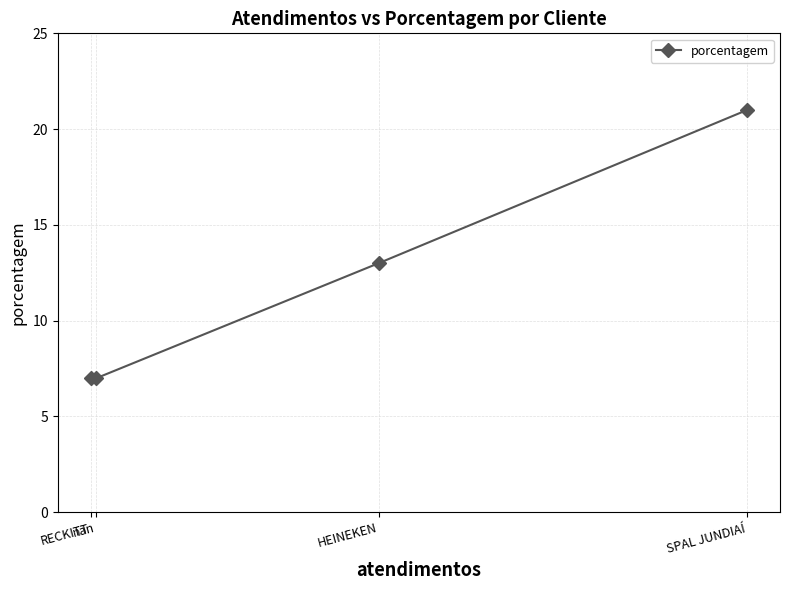

The chart shows a value of 5 at SPAL JUNDIAÍ. True or false?

False